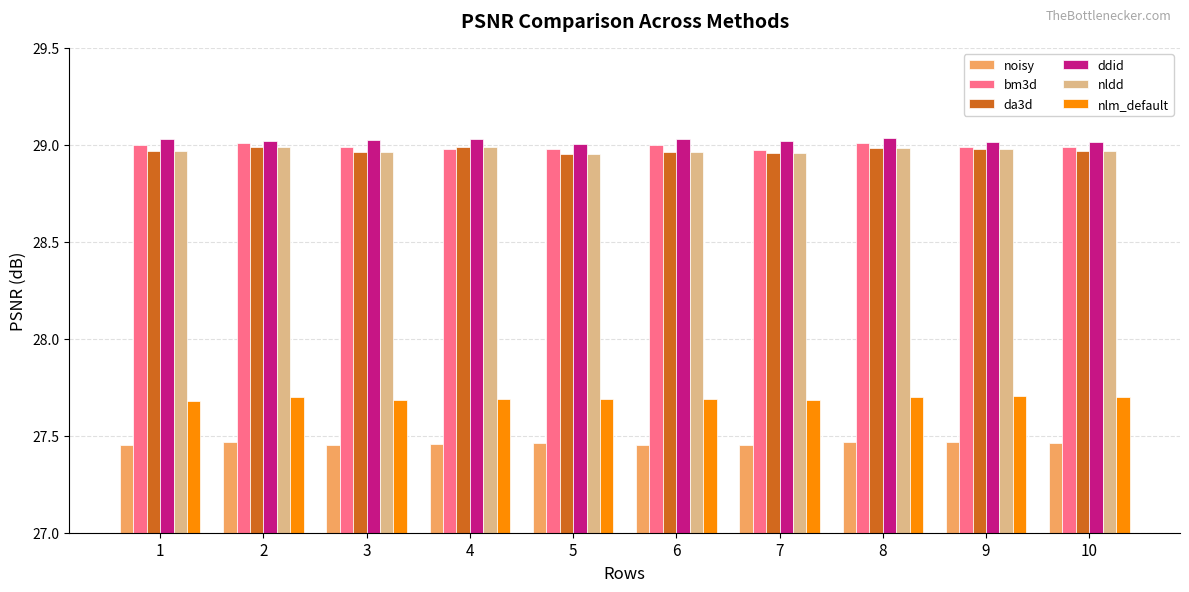

What is the spread (max minus min) of values at 5?

1.5